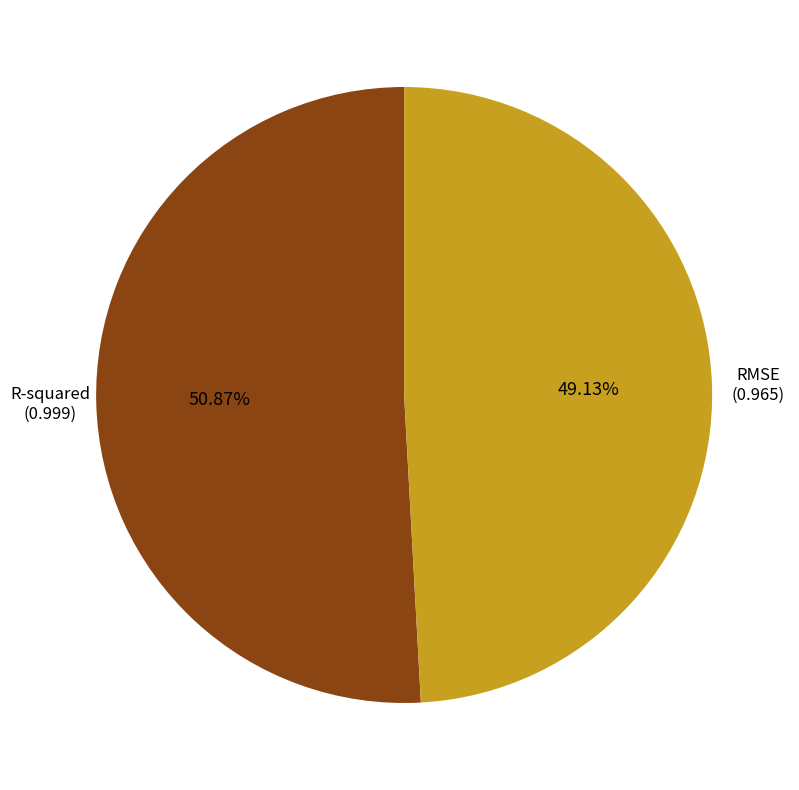

Is there any slice that represents more than half of the pie?

Yes